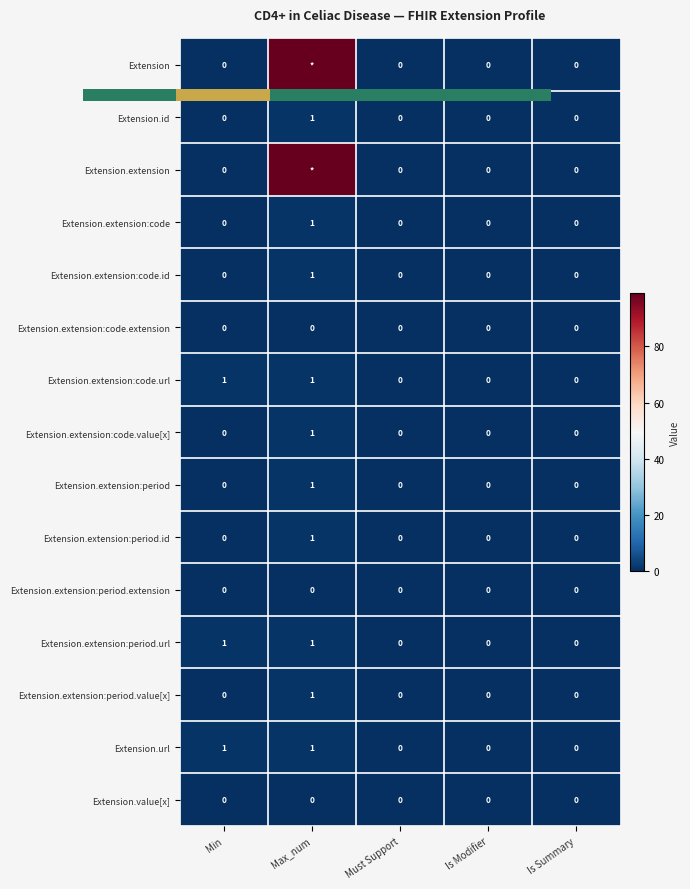

How many categories are shown in the chart?

5